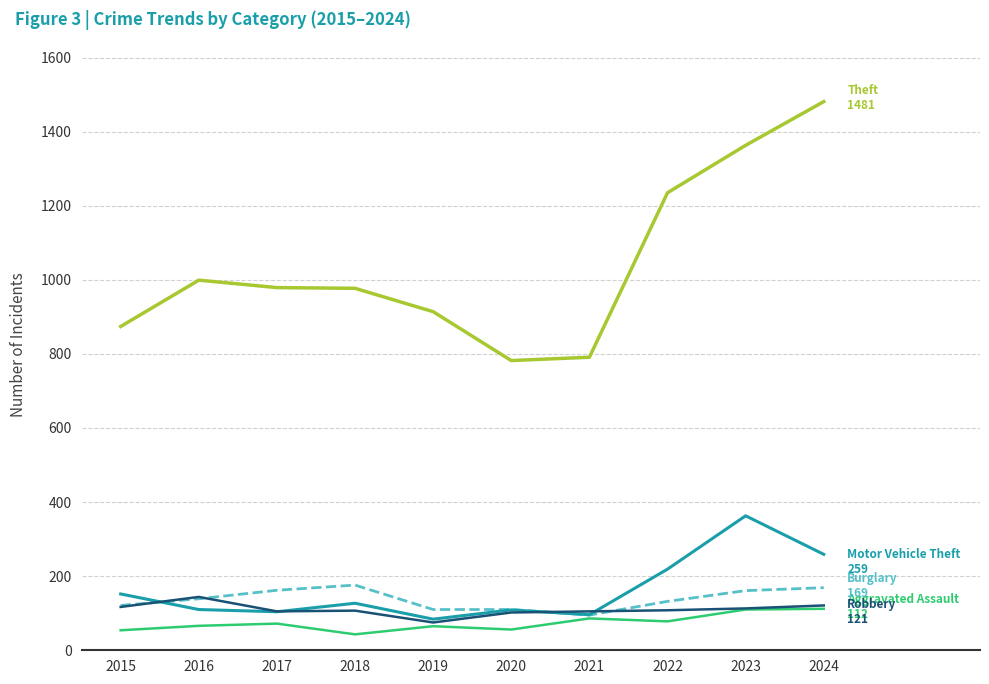

Which label corresponds to the largest value in the chart?

2024